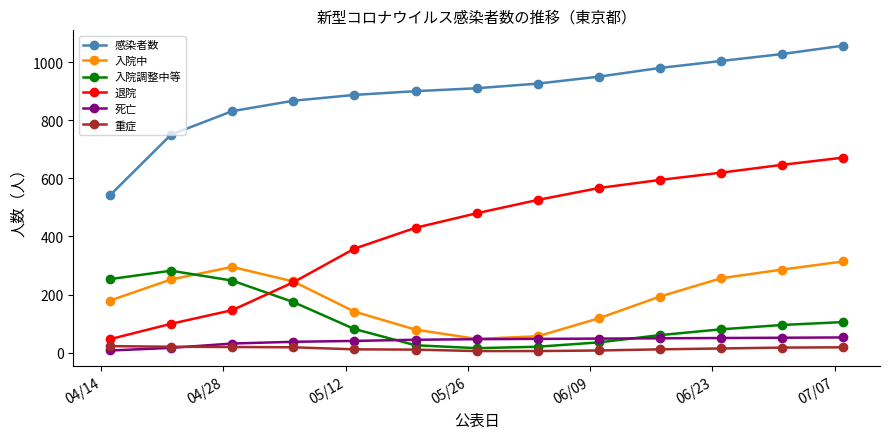

What is the average value of the 死亡 series?

40